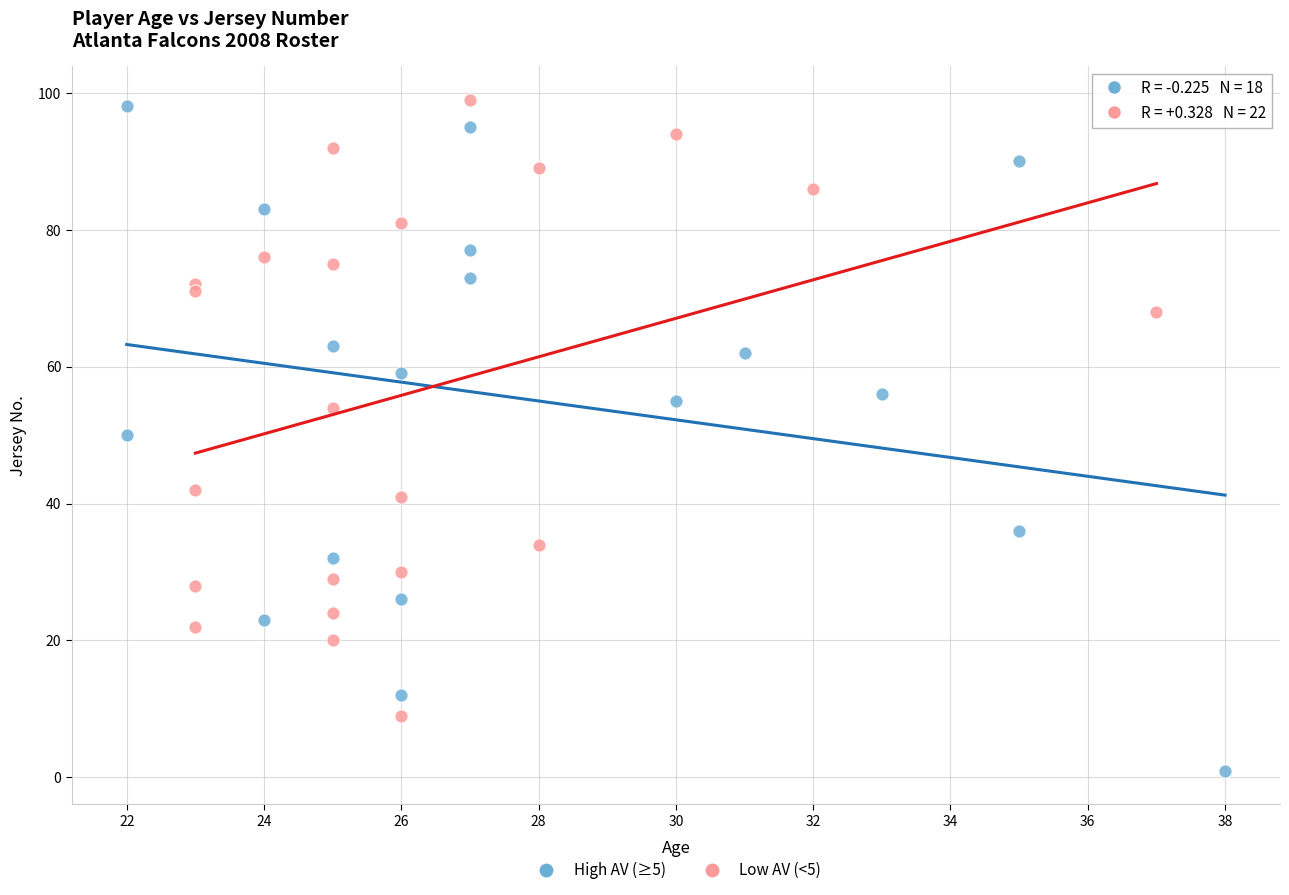

Which series has the largest Y range (max minus min)?

High AV (≥5)